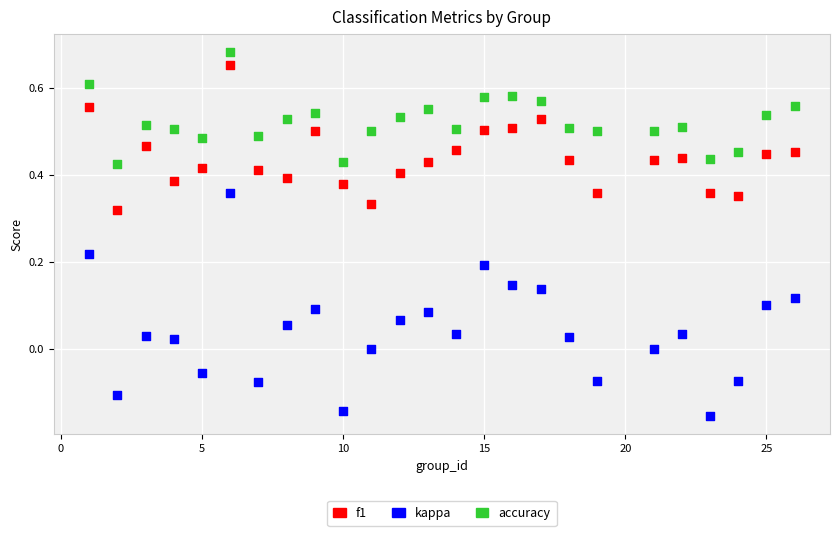

Which series contains the lowest Y value?

kappa